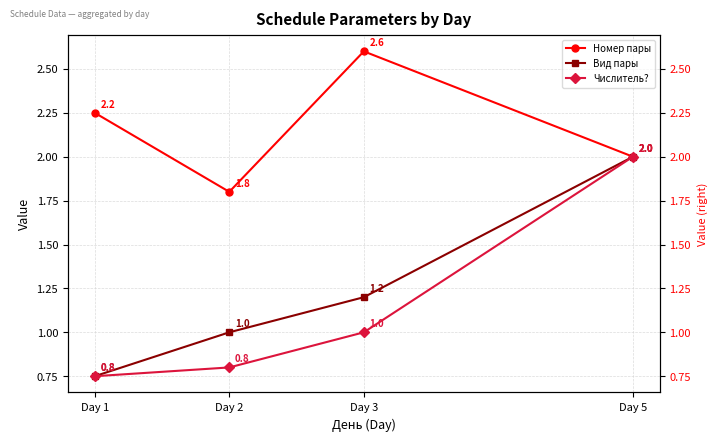

What is the sum of all Числитель? values?

4.5